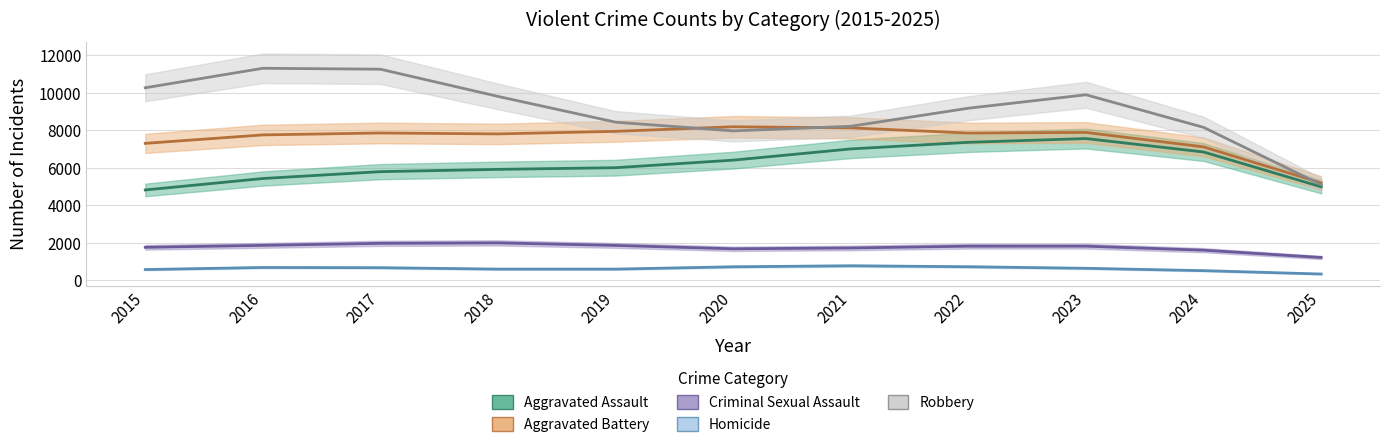

True or false: Criminal Sexual Assault and Homicide cross at least once.

False